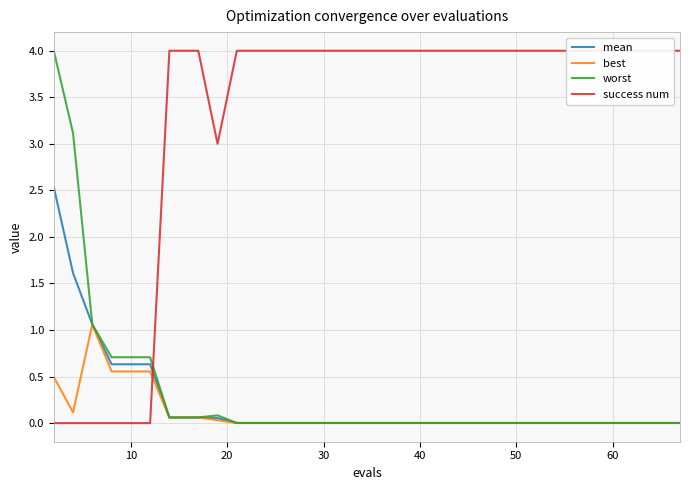

How many categories are shown in the chart?

40